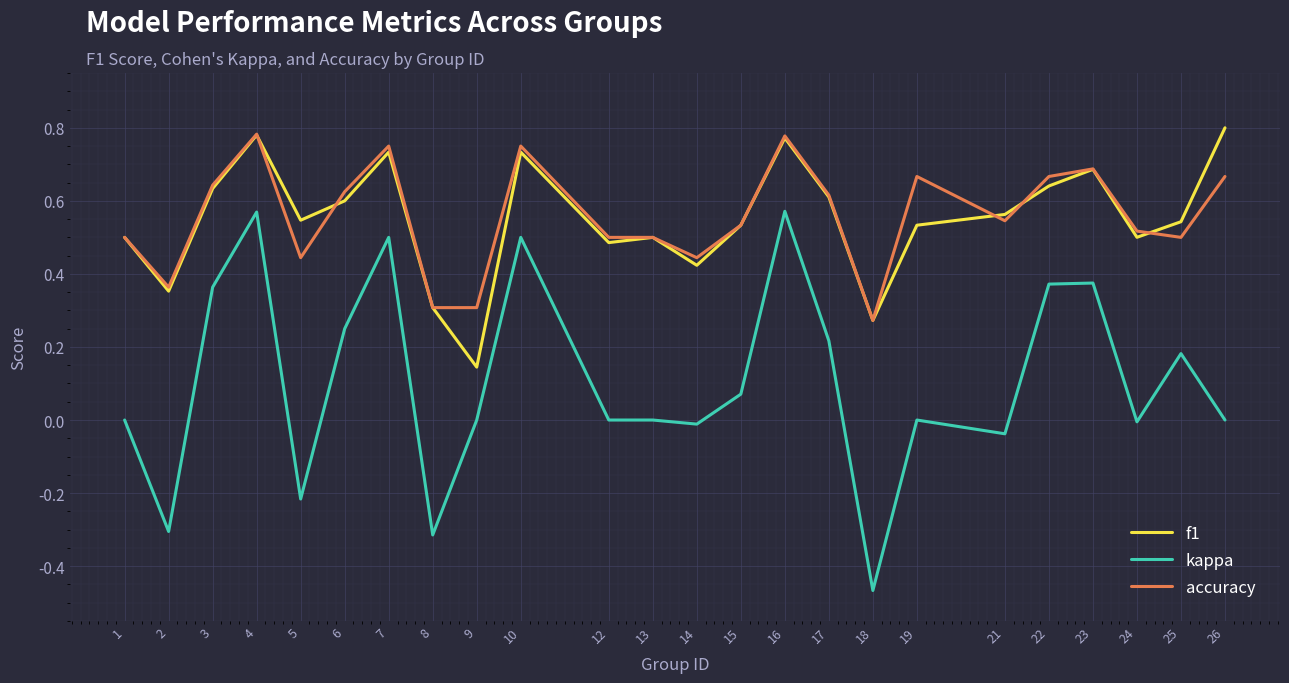

What is the sum of the kappa values at 18 and 22?

-0.1